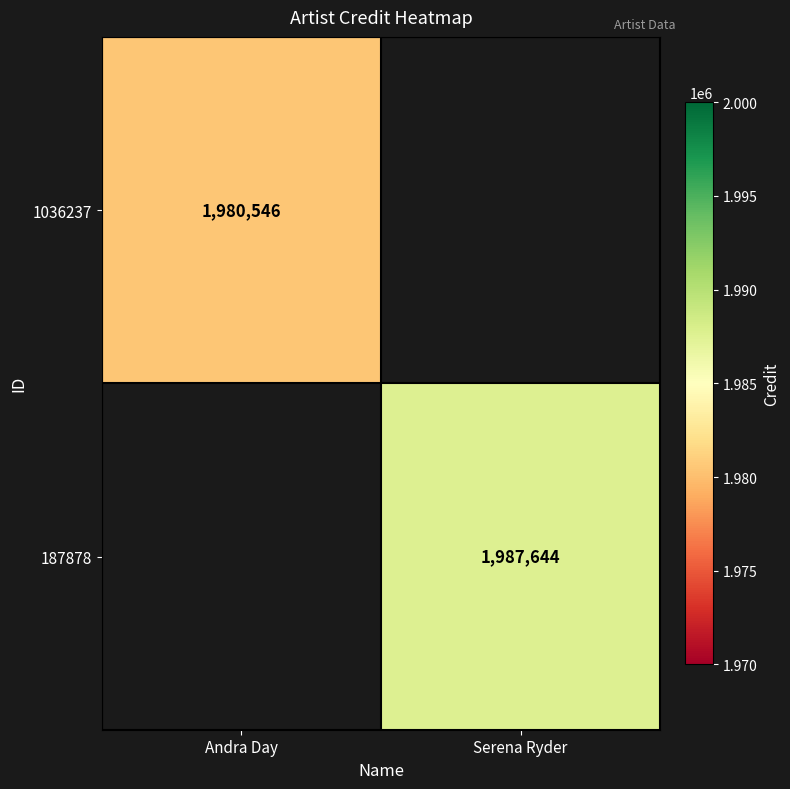

Is it true that 187878 equals 1987644 at Serena Ryder?

True